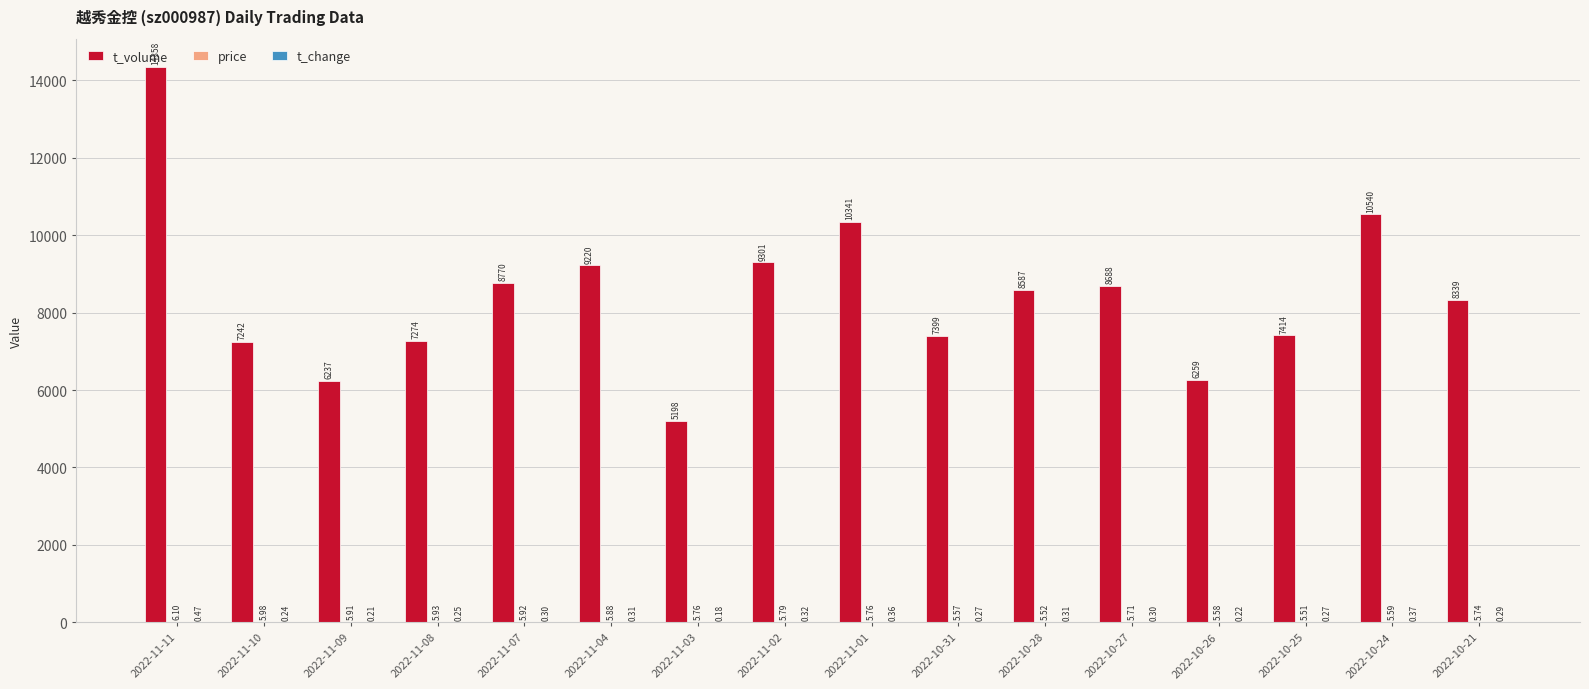

What is the sum of the t_volume values at 2022-10-26 and 2022-10-24?

16799.0